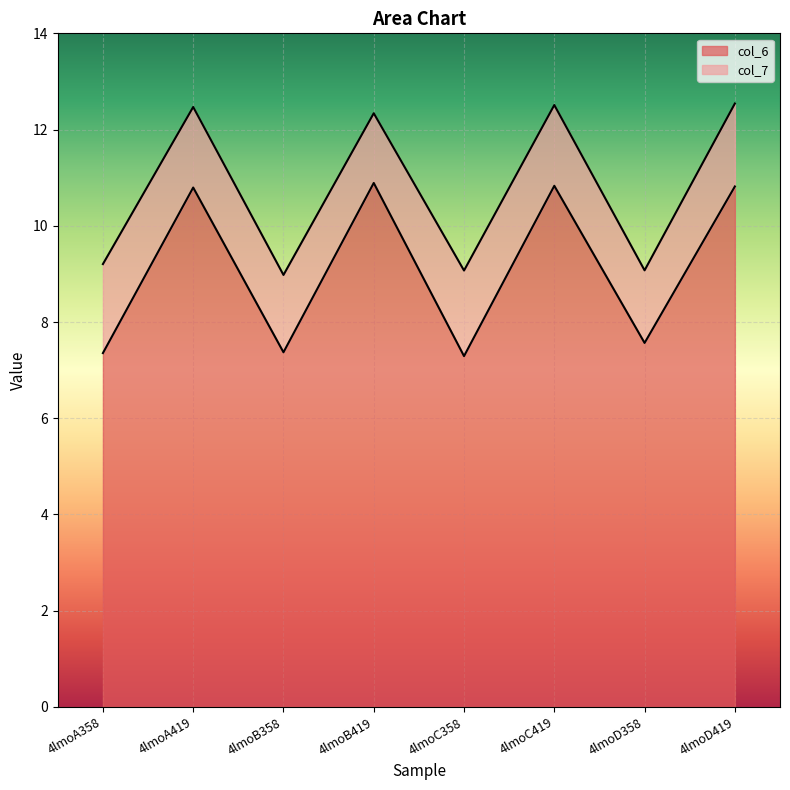

In col_7, how many points are lower than both neighbors (excluding endpoints)?

3